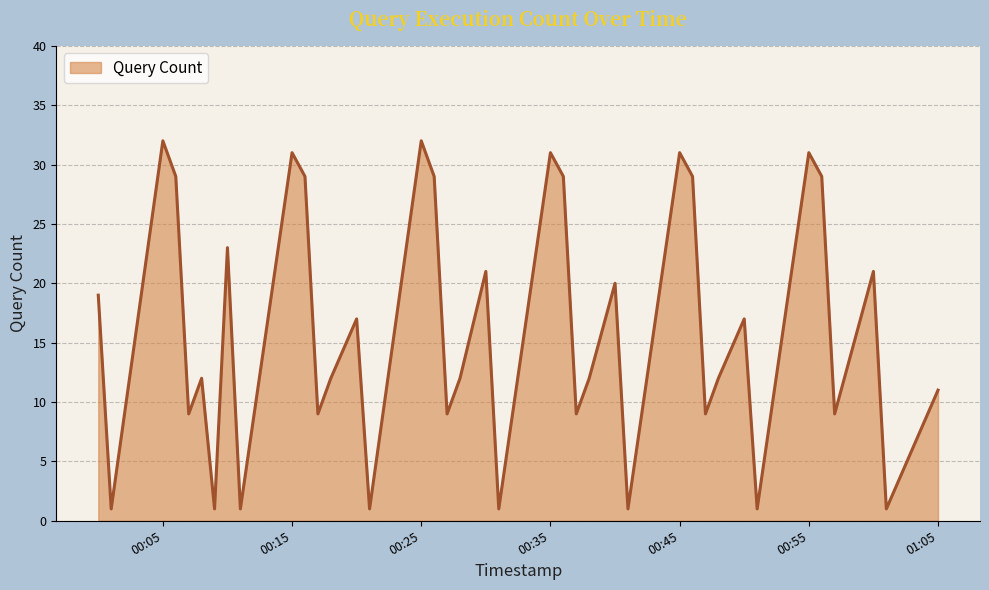

What is the difference between the maximum and minimum values?

31